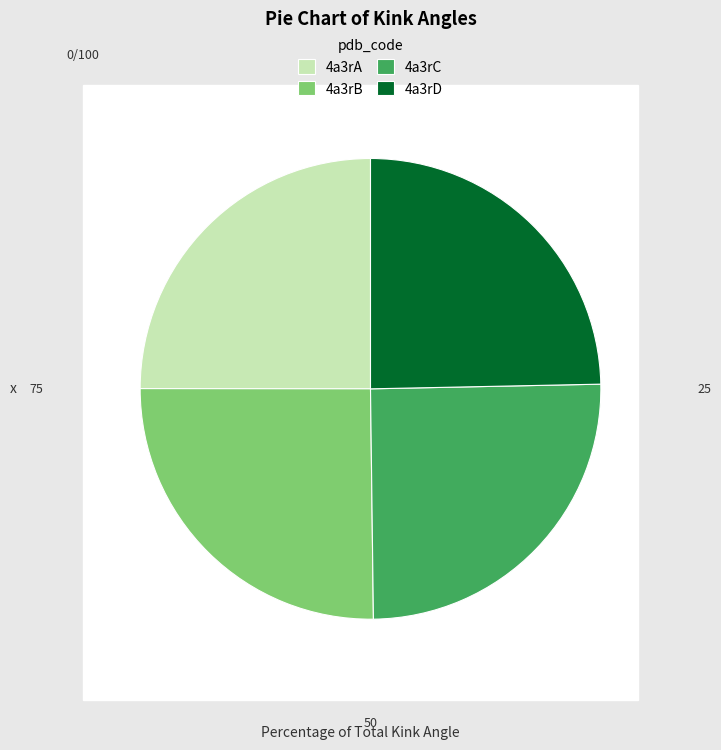

Is the sum of 4a3rD and 4a3rA greater than half?

No